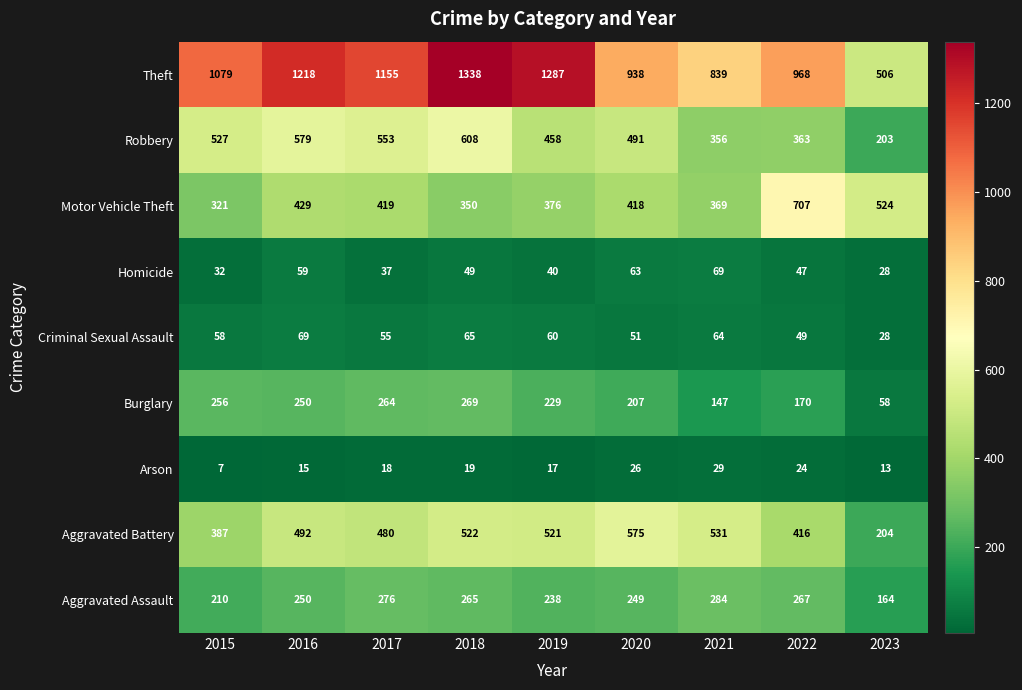

How many data points does each series have?

9